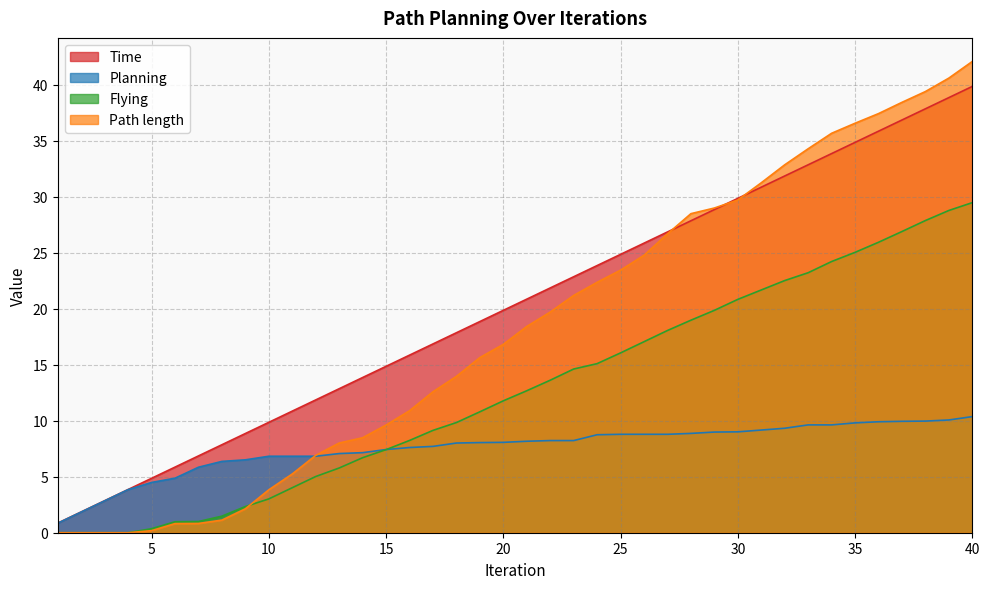

True or false: Flying has more than 2 points higher than both neighbors.

False